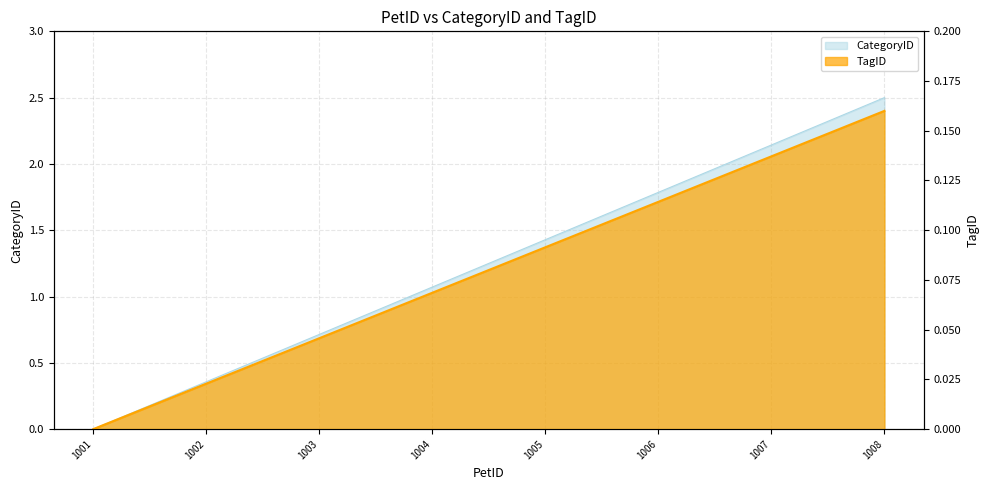

What is the sum of the CategoryID values at 1008 and 1003?

3.2